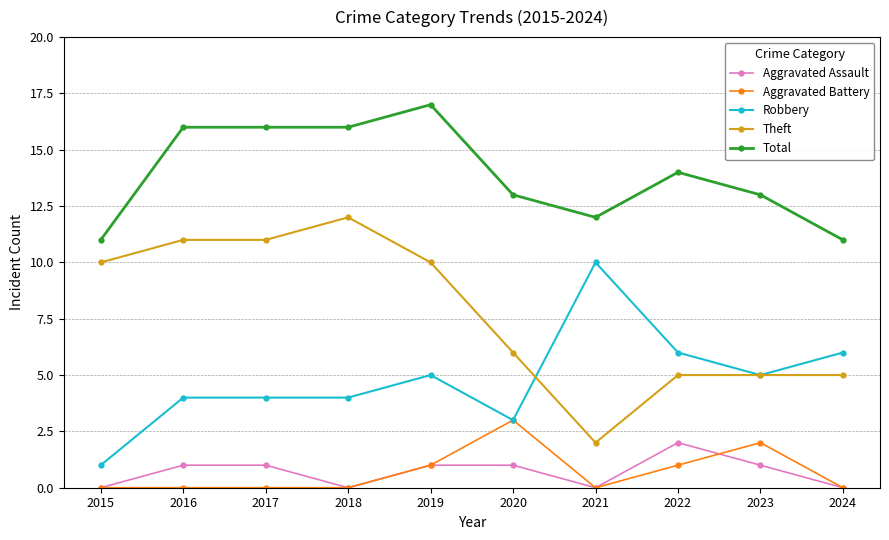

Rank the series by their maximum value, from lowest to highest.

Aggravated Assault, Aggravated Battery, Robbery, Theft, Total